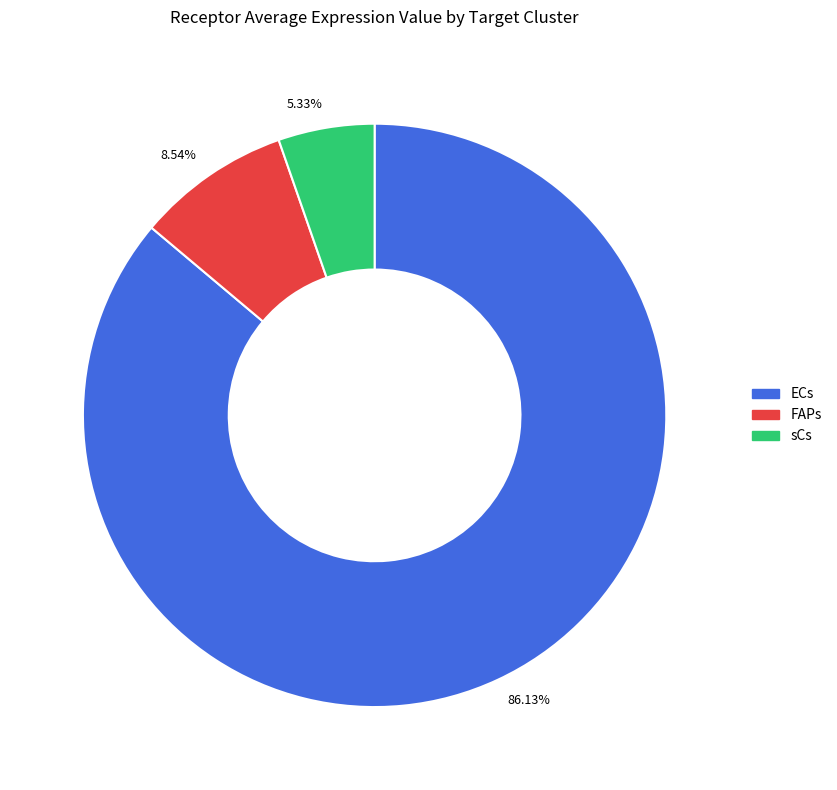

To the nearest percent, what is the difference between the largest and smallest slice percentages?

81%